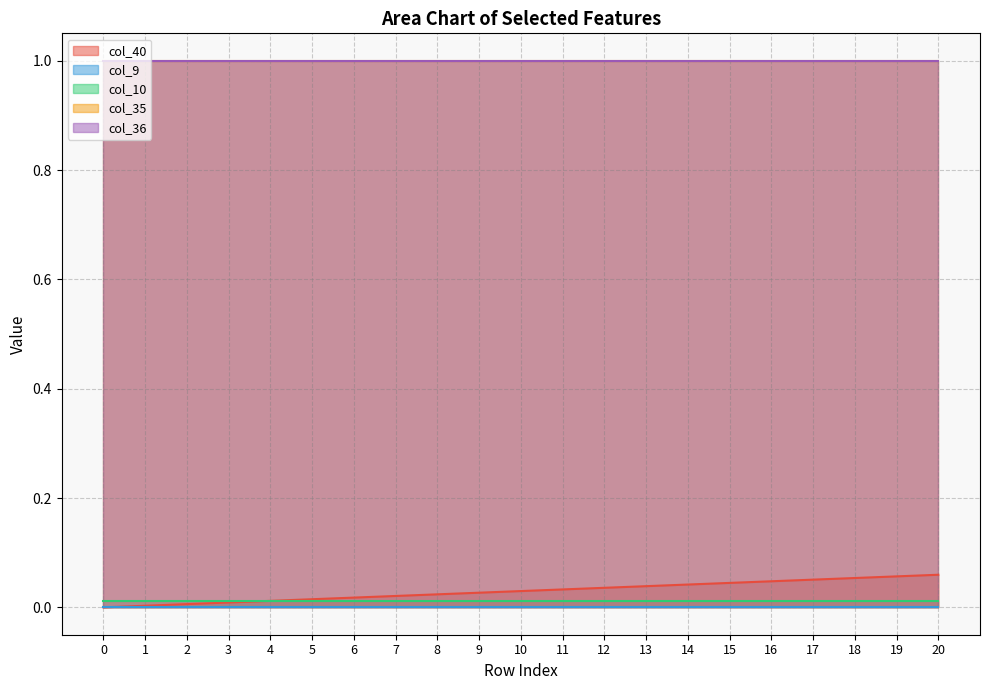

Which has a higher value, 1 or 13?

13